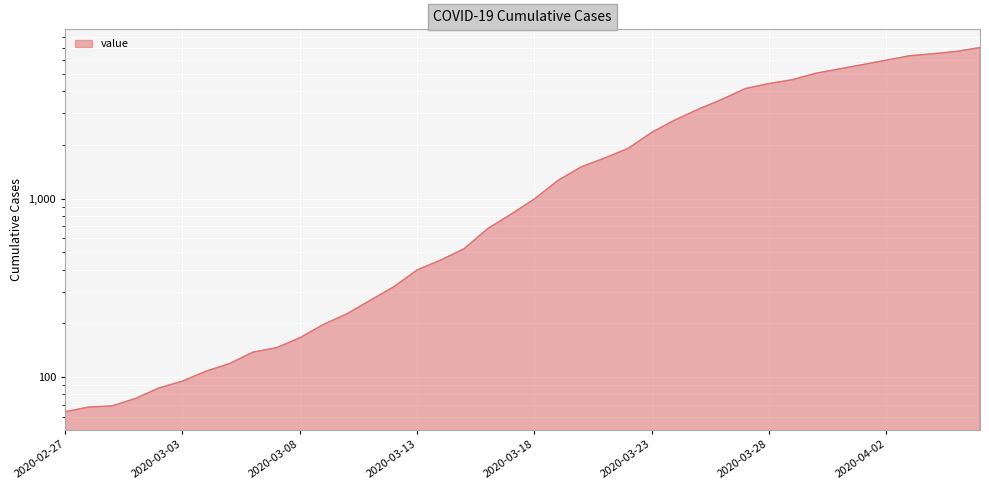

Reading right to left, what are all the values shown in this chart?

7003	6664	6466	6301	5952	5622	5317	5028	4628	4403	4129	3592	3168	2754	2345	1909	1686	1505	1261	993	816	677	523	452	398	320	269	226	197	166	146	138	119	108	95	87	76	69	68	64